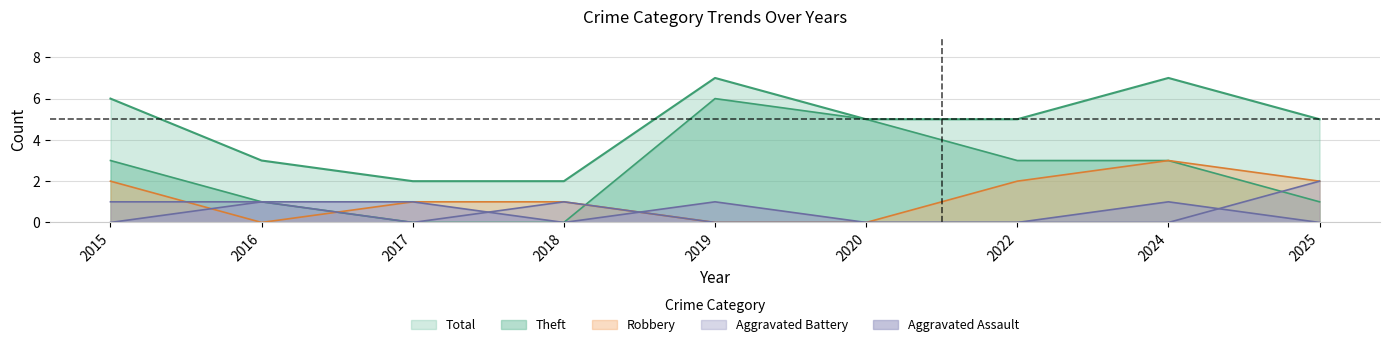

True or false: Theft and Aggravated Assault cross at least once.

False